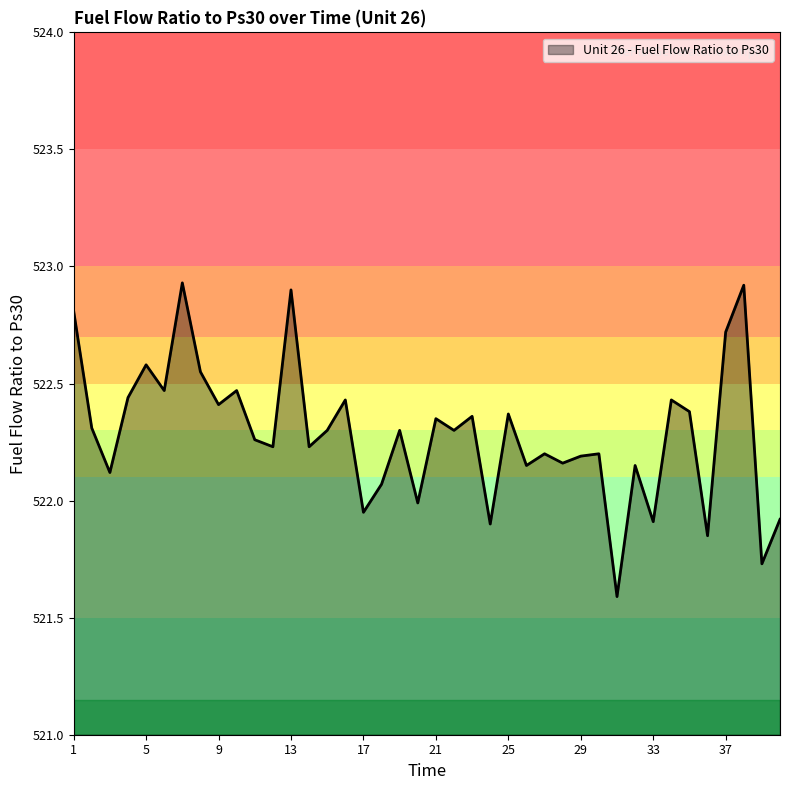

What is the difference between the maximum and minimum values?

1.3